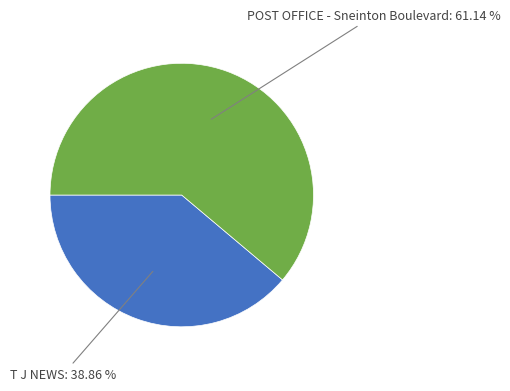

Is there a majority slice in this chart?

Yes